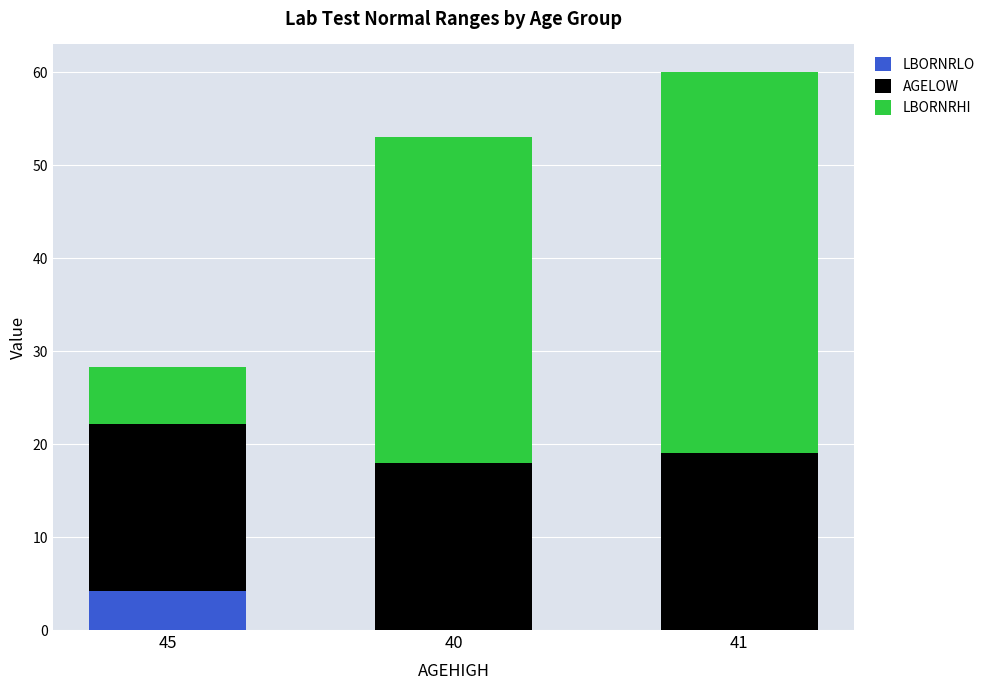

What is the sum of the LBORNRLO values at 45 and 40?

4.2